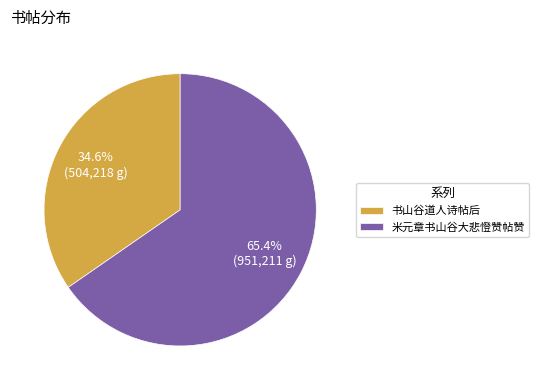

Does any single category account for the majority?

Yes